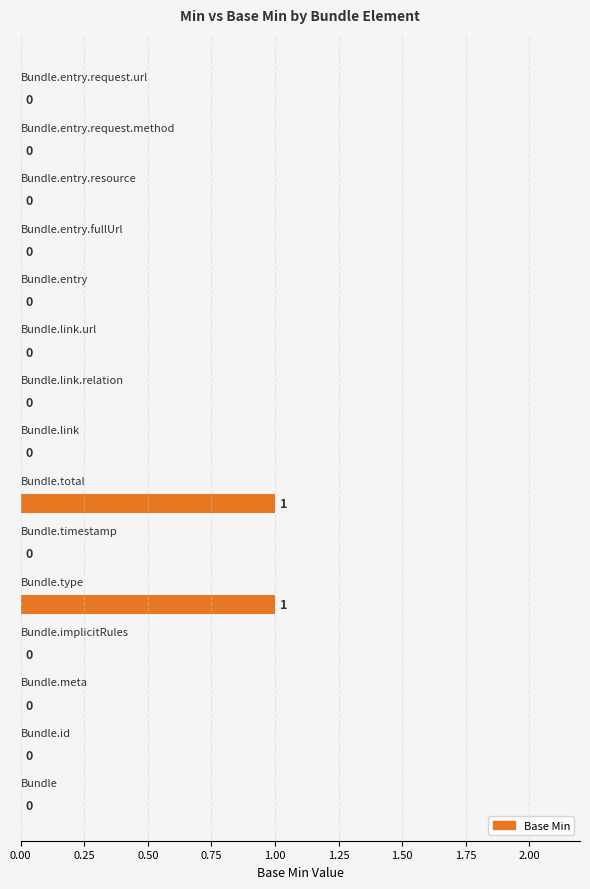

How many values are between 0 and 1?

15